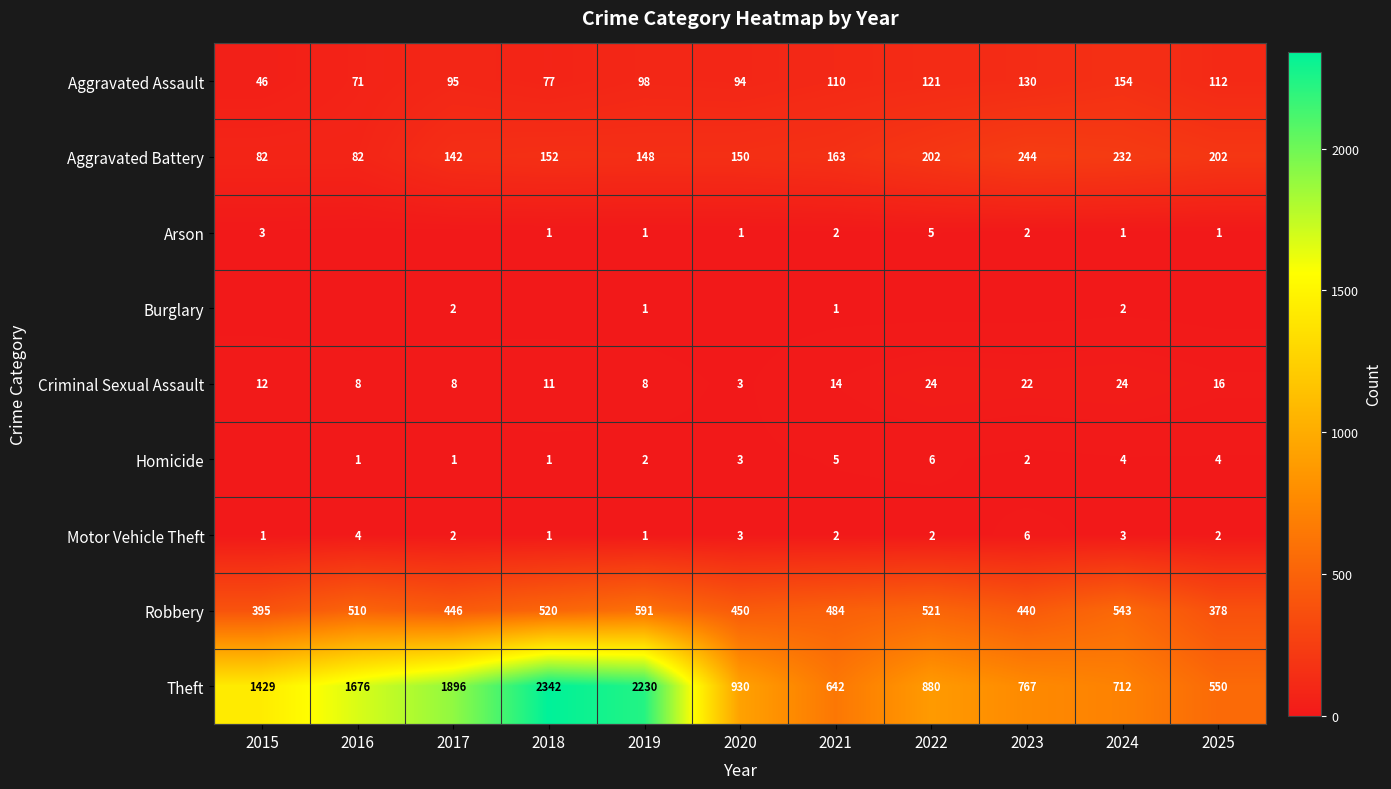

At which category is the sum across all series the highest?

2018